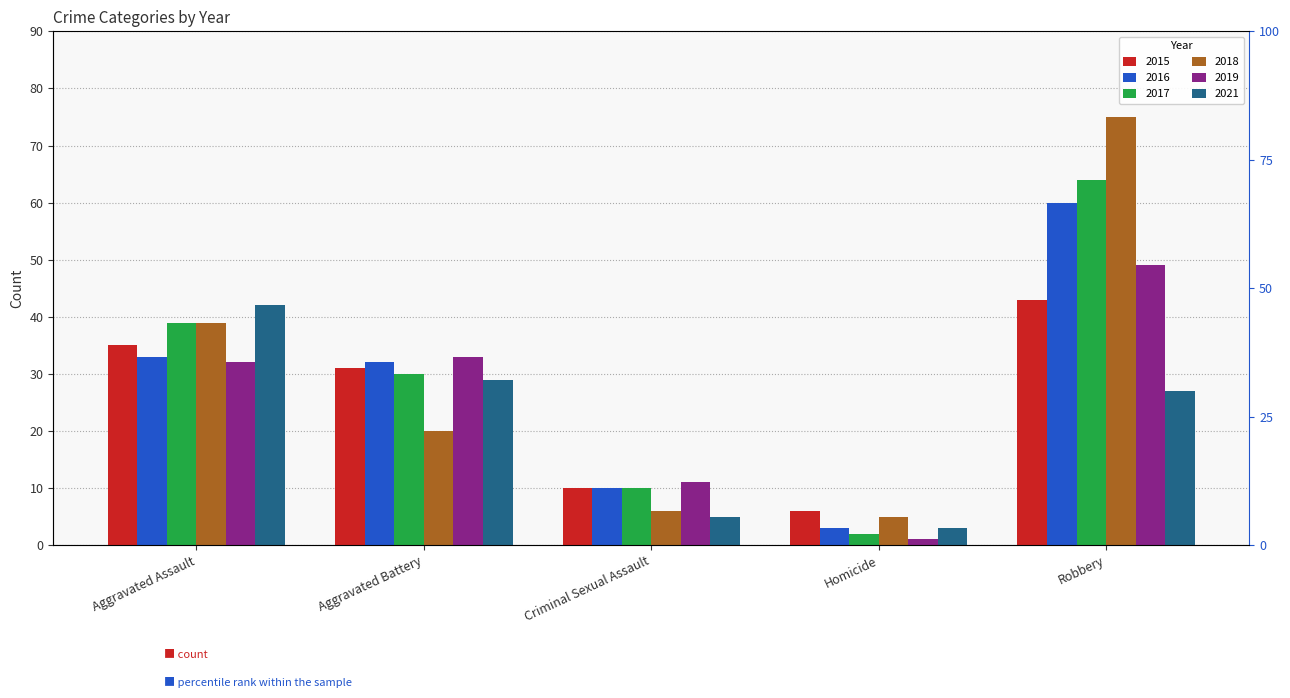

Is it true that 2017 equals 64 at Robbery?

True